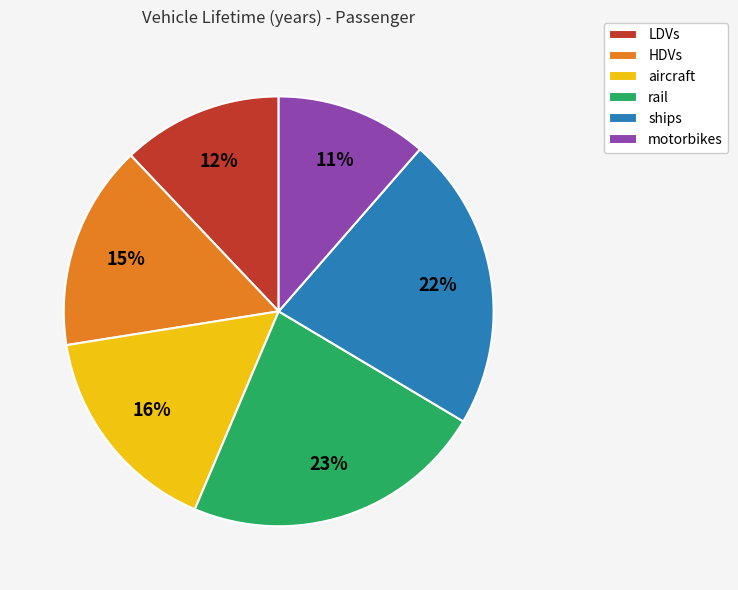

Which slice is the largest?

rail